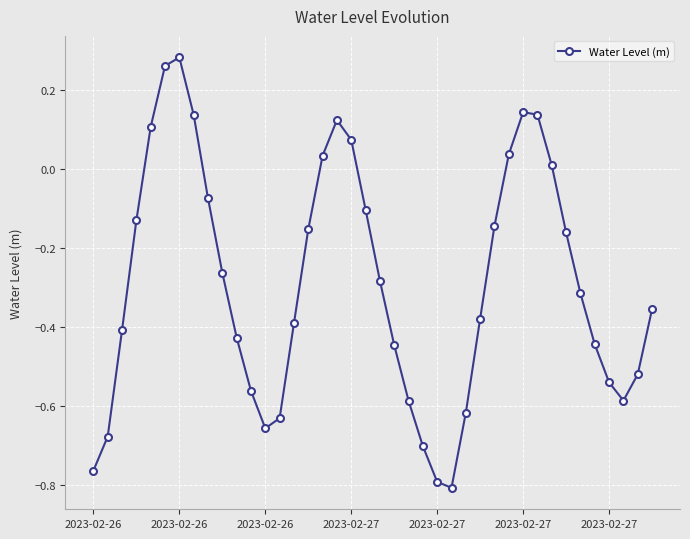

True or false: the data has more than 2 interior local peaks.

True